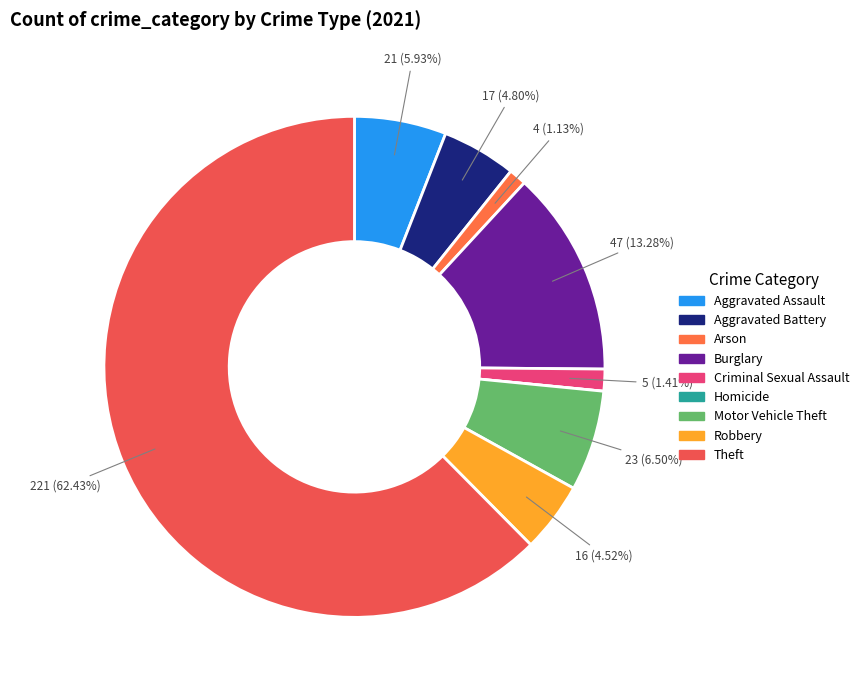

True or false: Aggravated Assault accounts for 1% of the total.

False